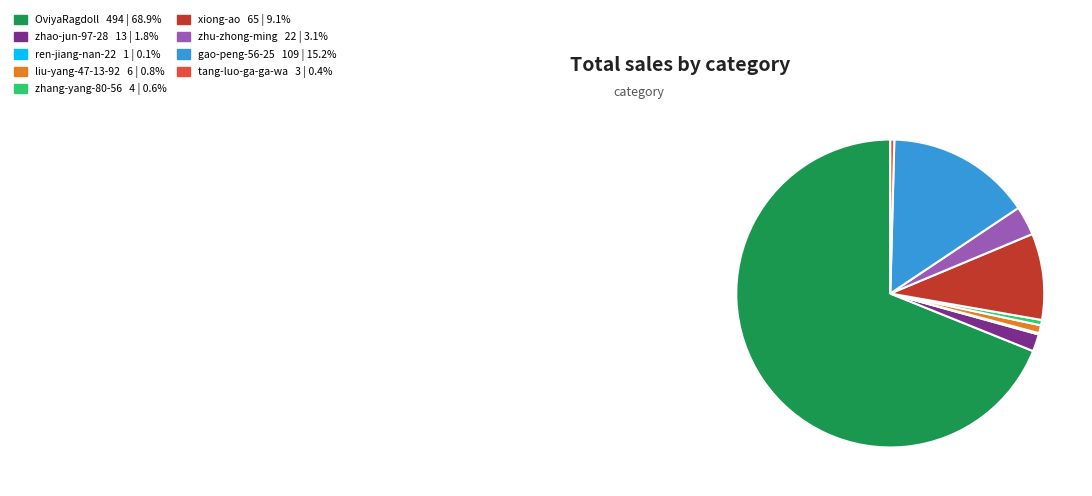

Is there any slice that represents more than half of the pie?

Yes